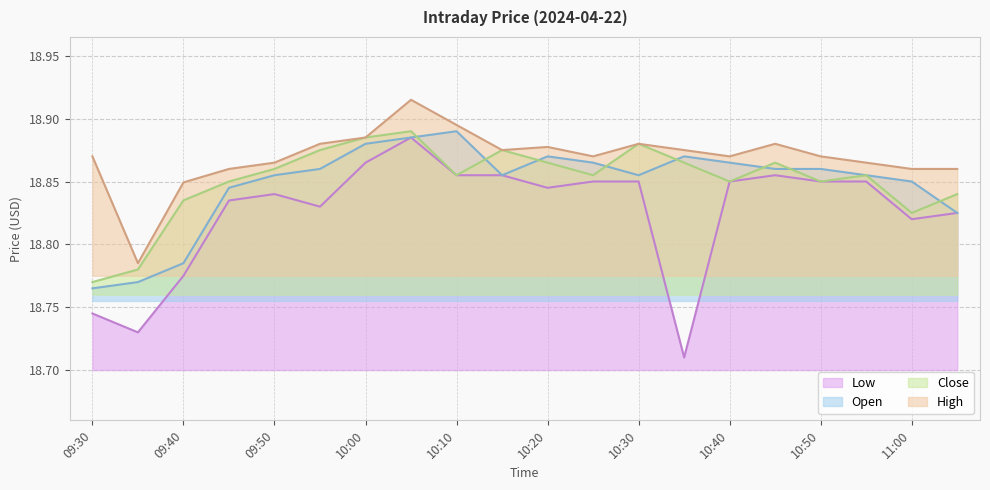

What are all the series names shown in the legend?

Low, Open, Close, High